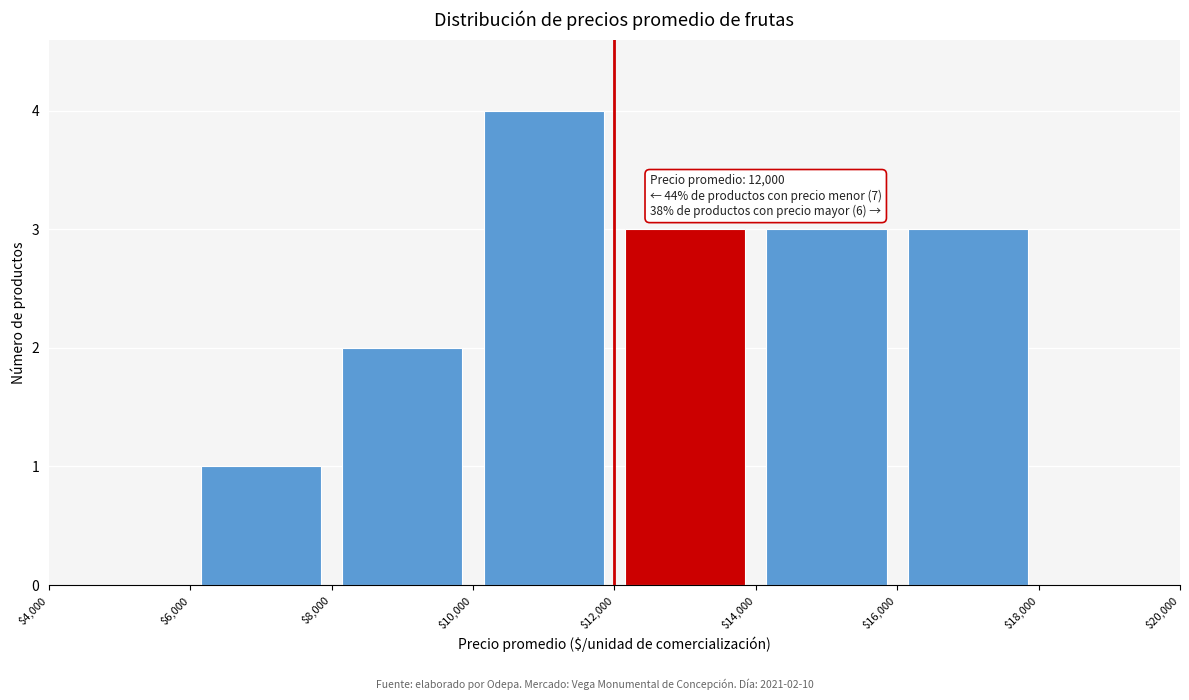

Which range on the x-axis has the tallest bar?

$10,000 to $12,000